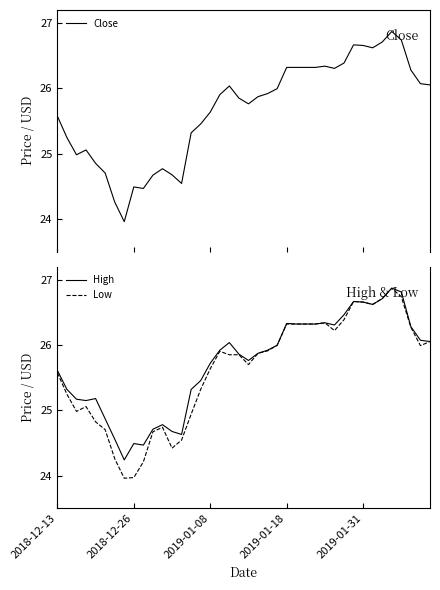

What is the value of the High point at the 11th from the left?

24.7